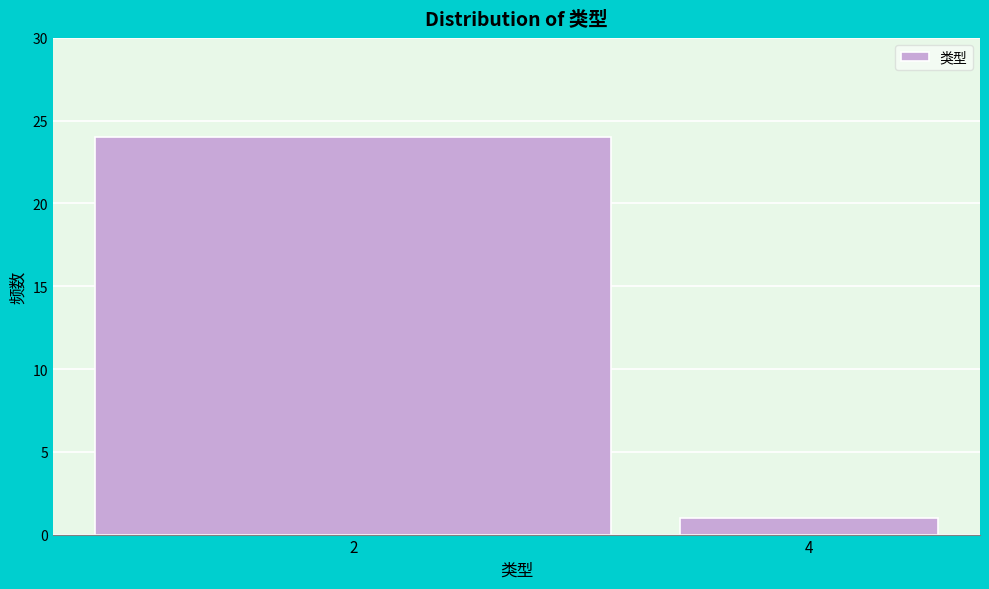

Reading left to right, extract all data points from this chart.

2=24	4=1